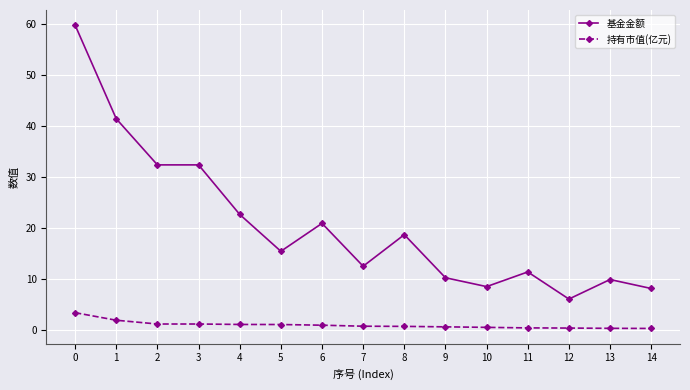

Which category has the lowest value in the 基金金额 series?

12